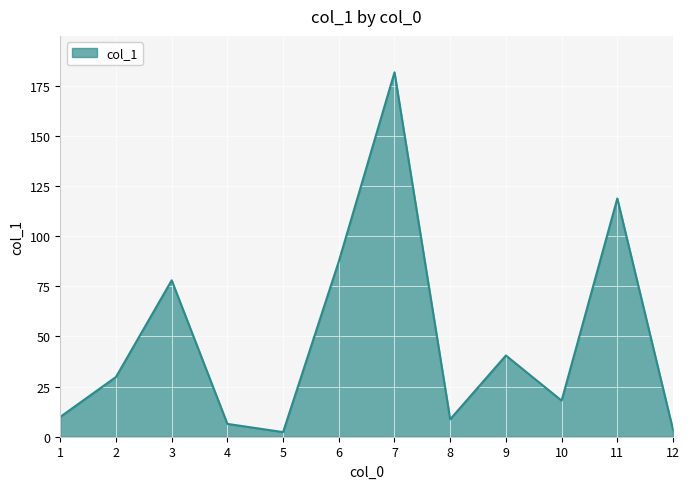

Which label corresponds to the largest value in the chart?

7